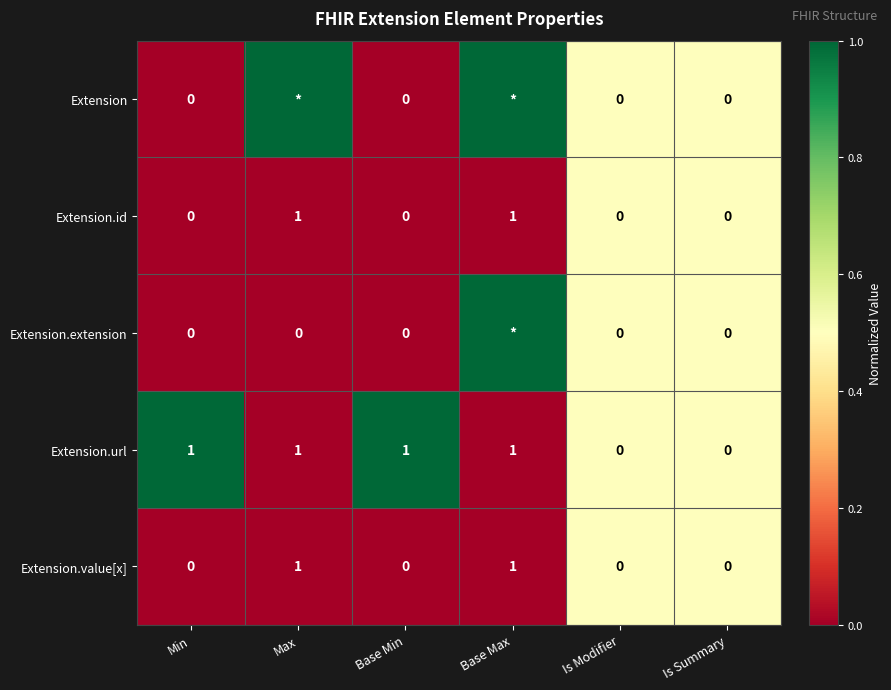

At how many categories does at least one series exceed 0?

6